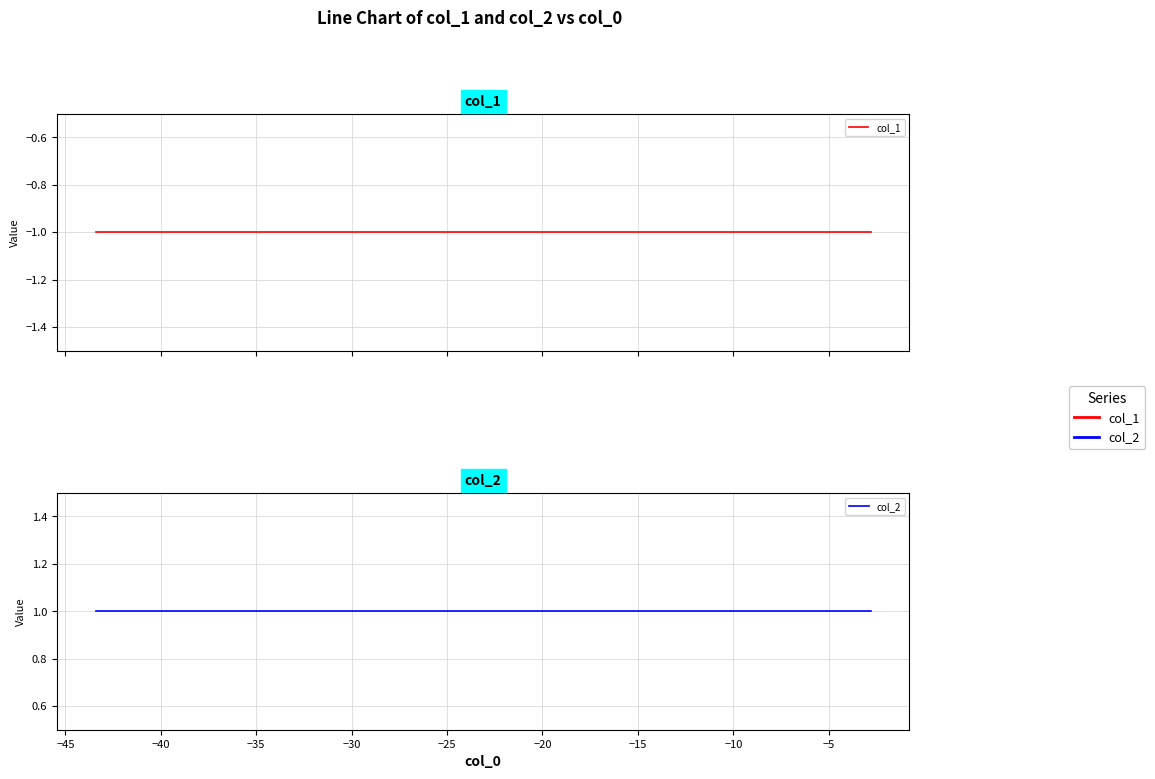

At how many categories does at least one series exceed 0?

10